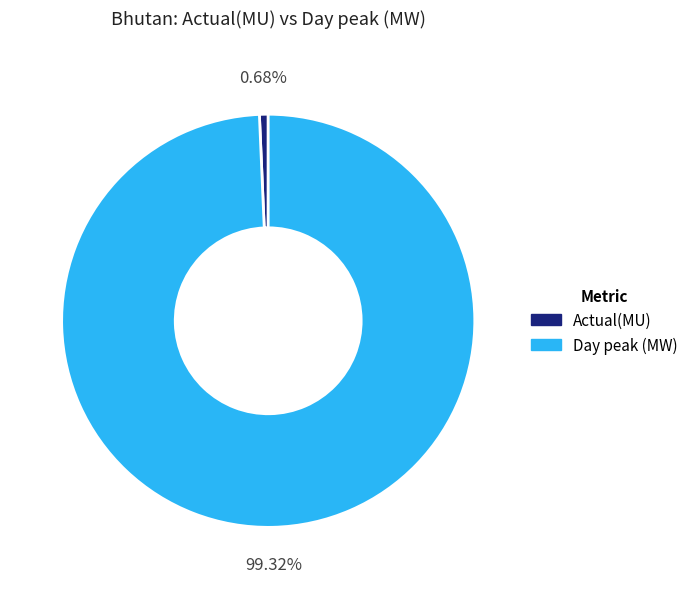

Does Actual(MU) represent more than half of the total?

No